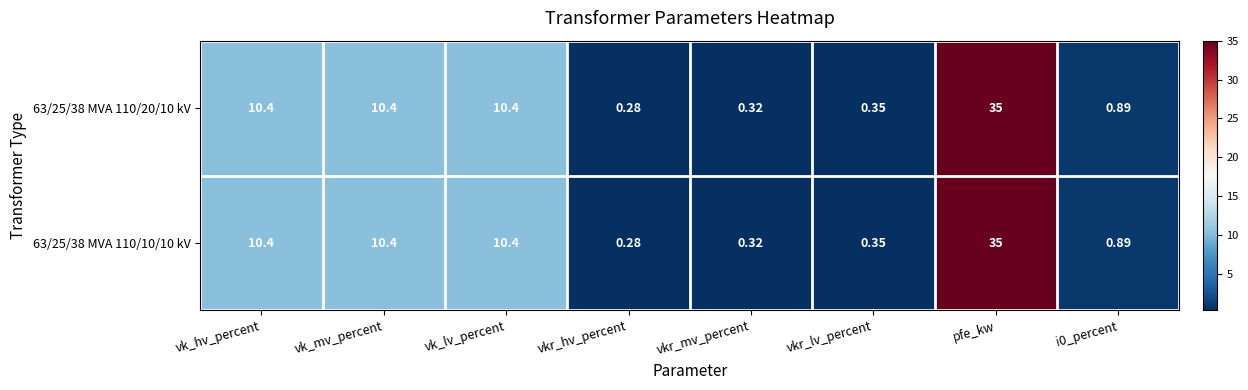

Which category has the lowest value in the 63/25/38 MVA 110/10/10 kV series?

vkr_hv_percent